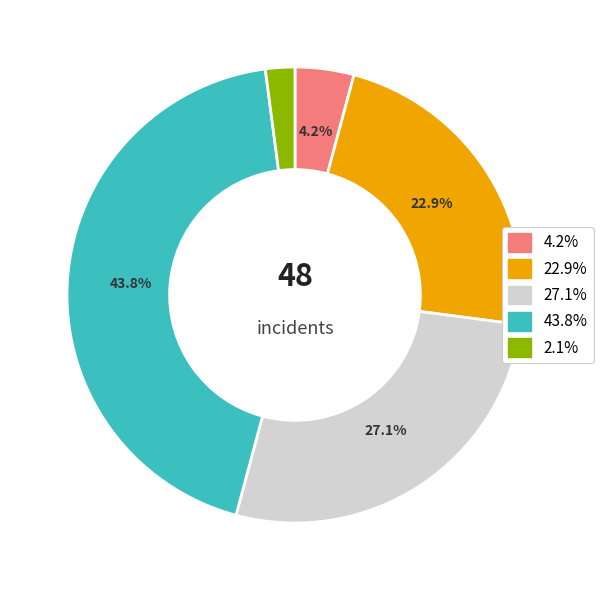

Does any single category account for the majority?

No